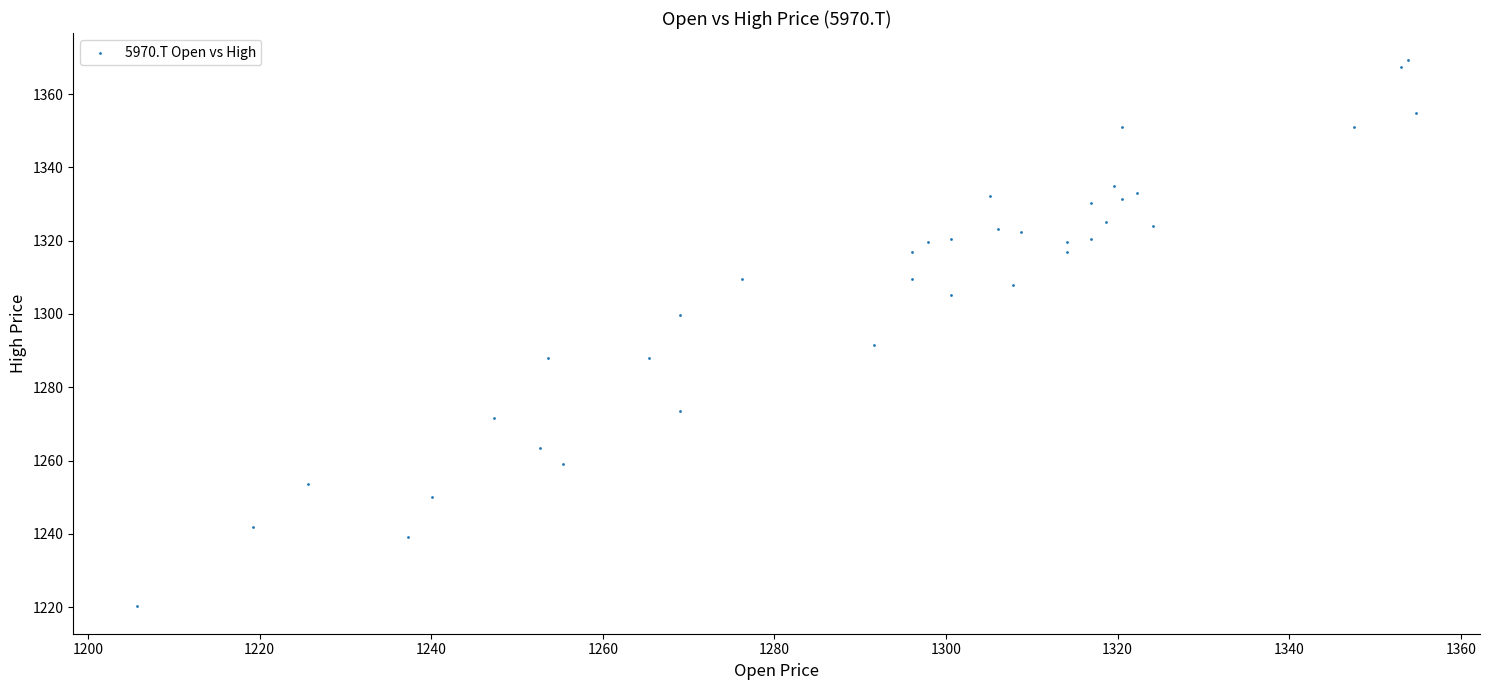

What Y value in the scatter plot is closest to 1294?

1291.5